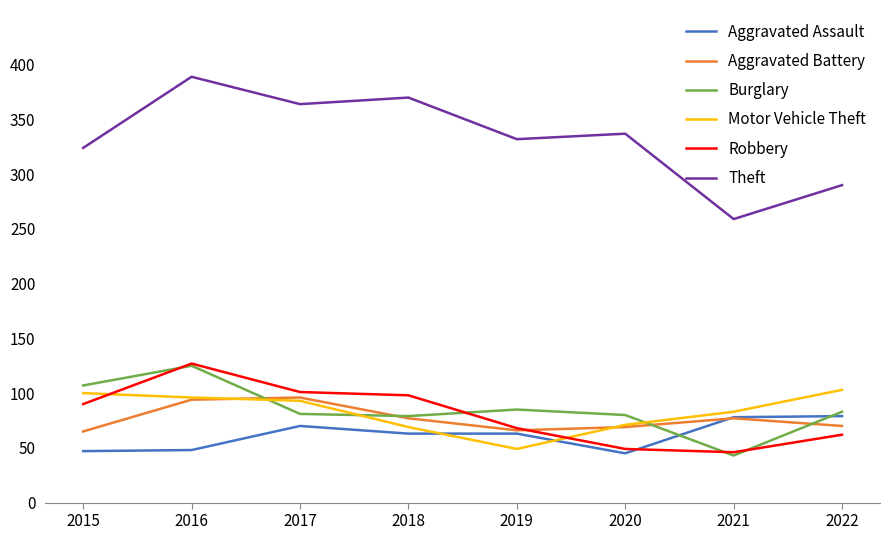

Is the value of Robbery at 2016 greater than the value of Burglary at 2017?

Yes